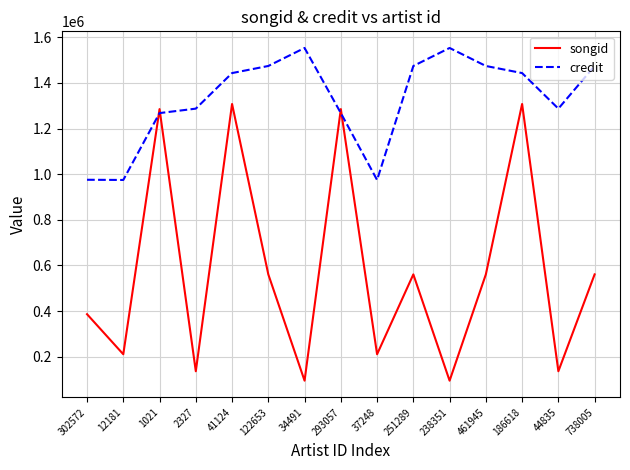

What is the total value across all series at 461945?

2035457